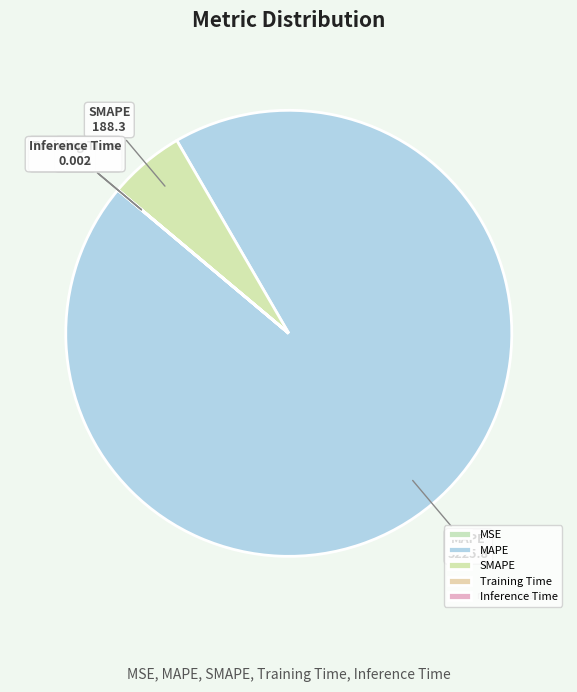

True or false: SMAPE accounts for 11% of the total.

False